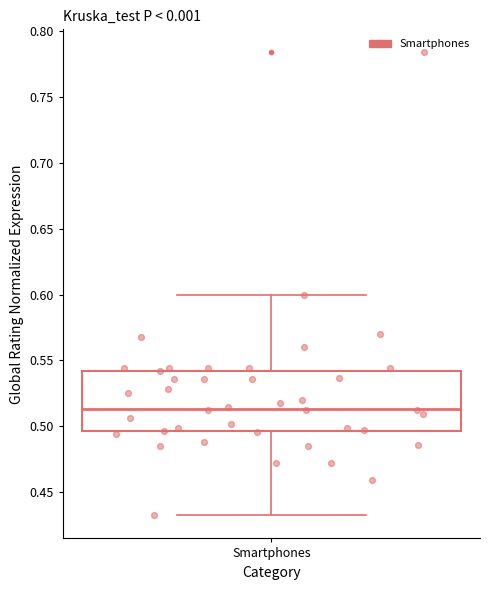

Transcribe this box plot: give where the median line is, the range the box spans, and where the two whiskers end, as read against the y-axis. The values are not printed on the chart, so give them approximately, as read against the axis.

median 0.515, box 0.495 to 0.540, whiskers 0.430 to 0.600